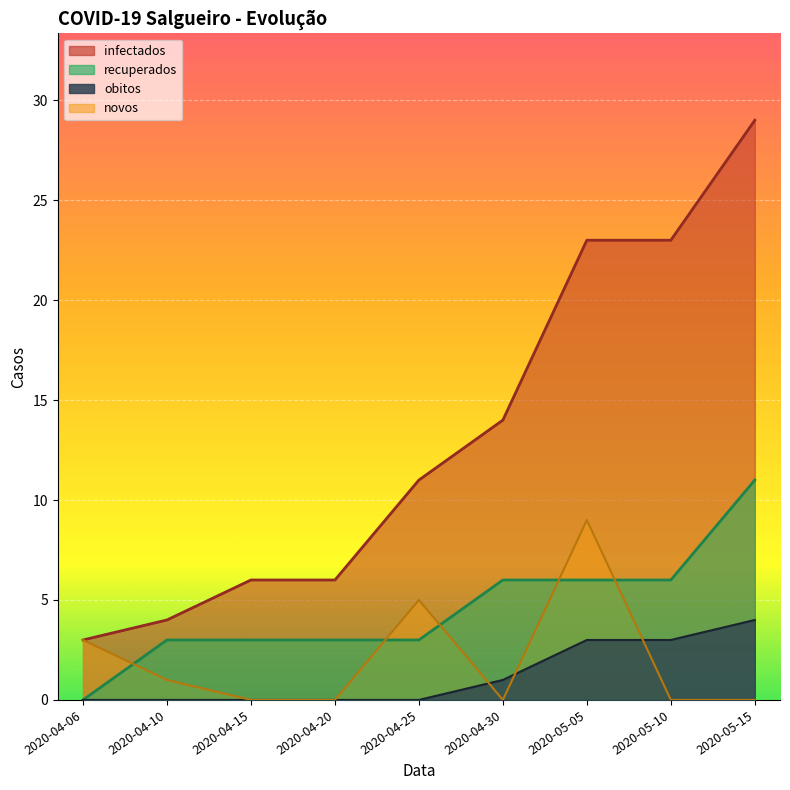

At which label does obitos reach its peak?

2020-05-15